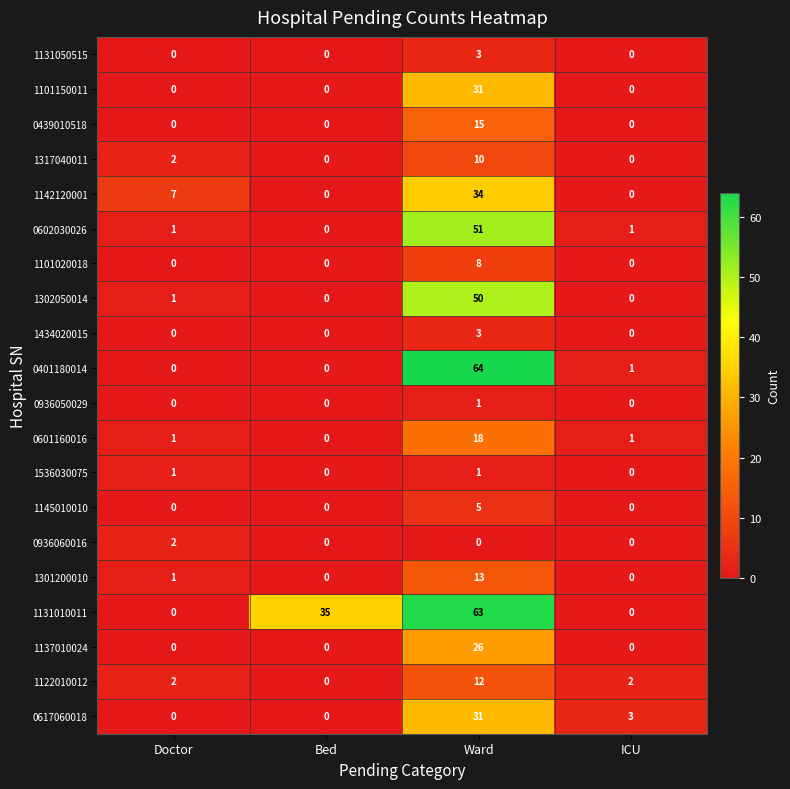

Between Doctor and Ward, which series saw the biggest shift?

0401180014